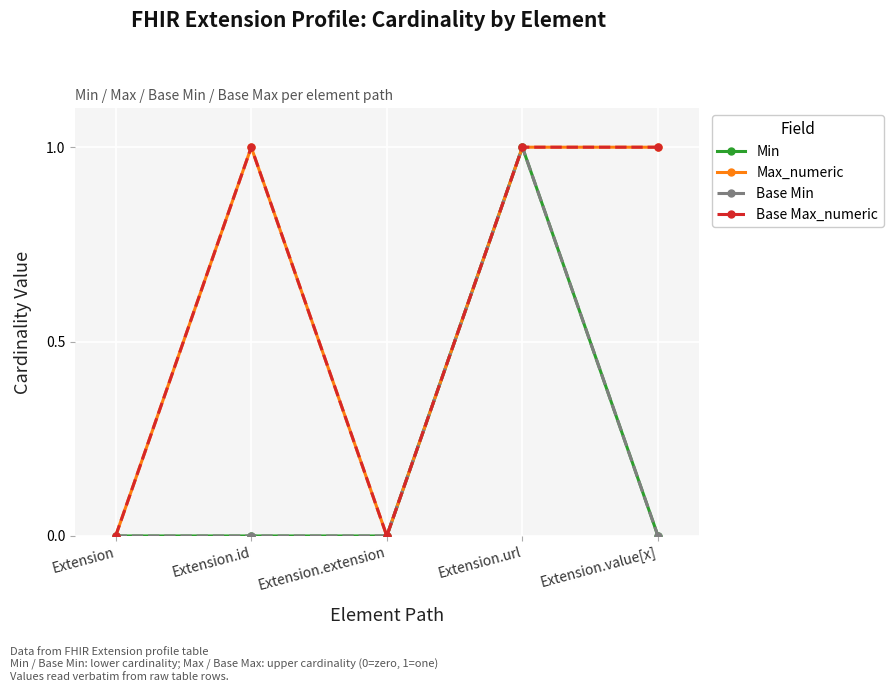

What is the difference between the highest and lowest values at Extension.value[x]?

1